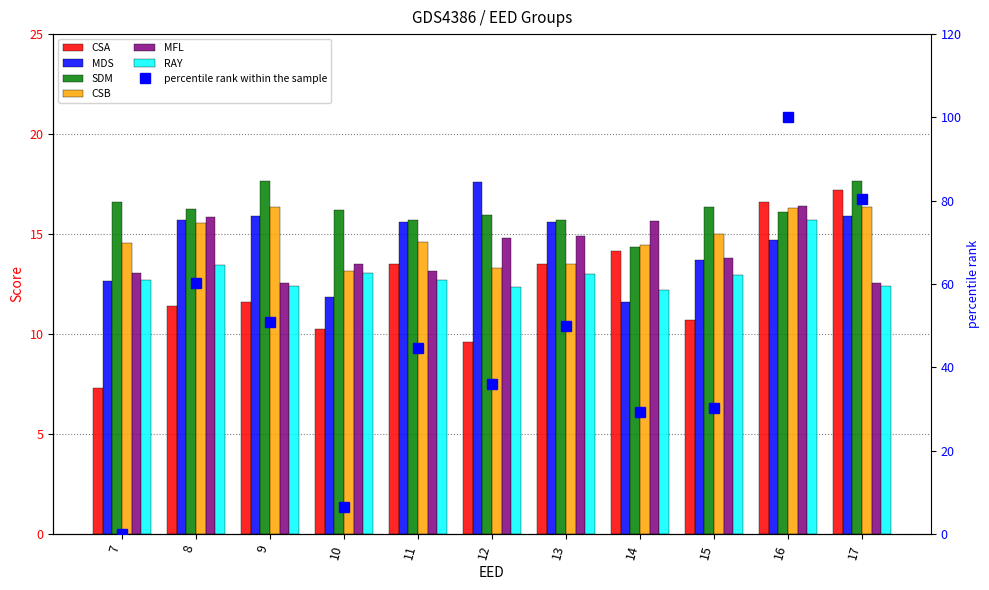

Where is CSB nearest to the value 14?

14